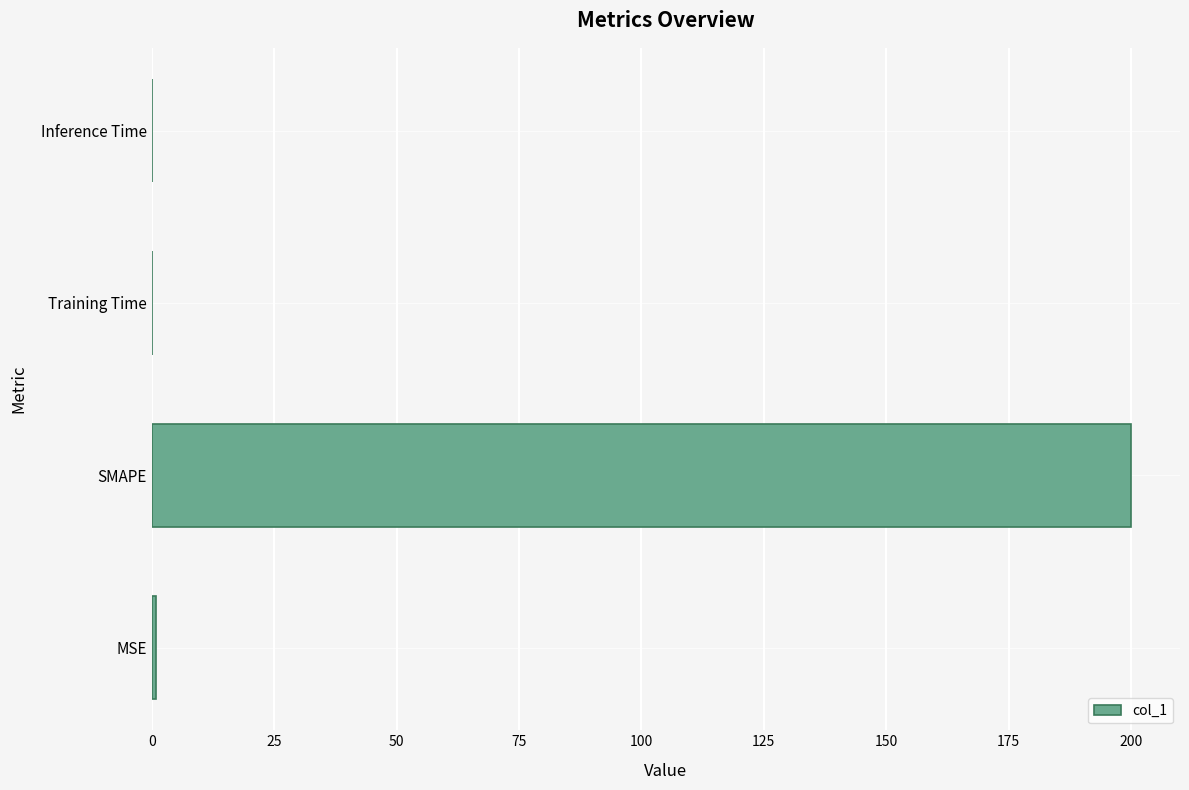

How many distinct data groups are displayed?

1